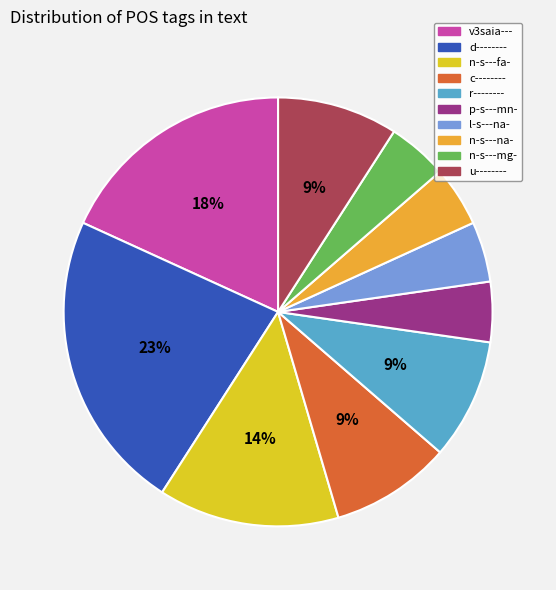

Count the number of slices in the pie.

10